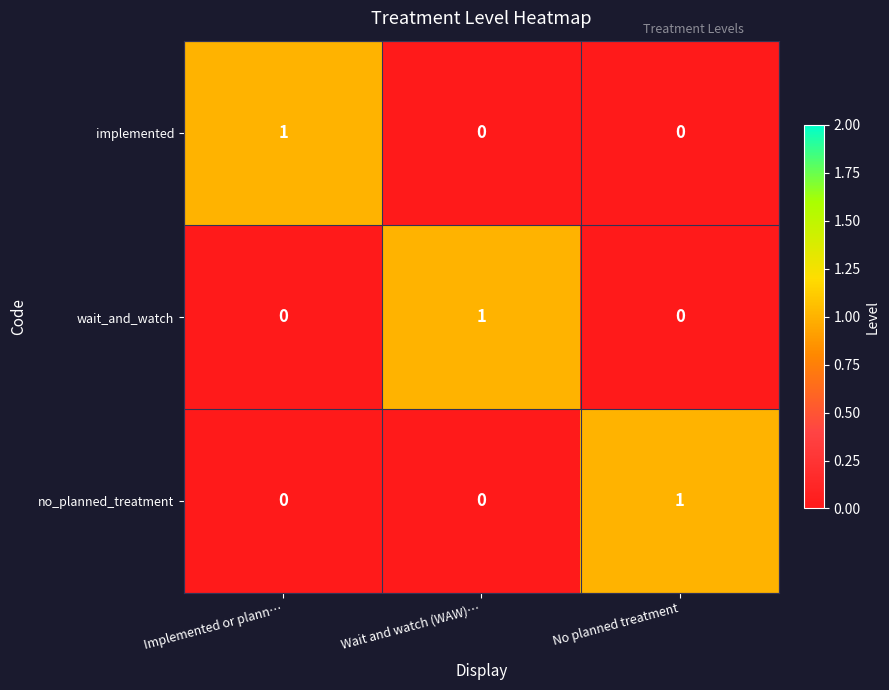

Is it true that no_planned_treatment equals 0 at No planned treatment?

False